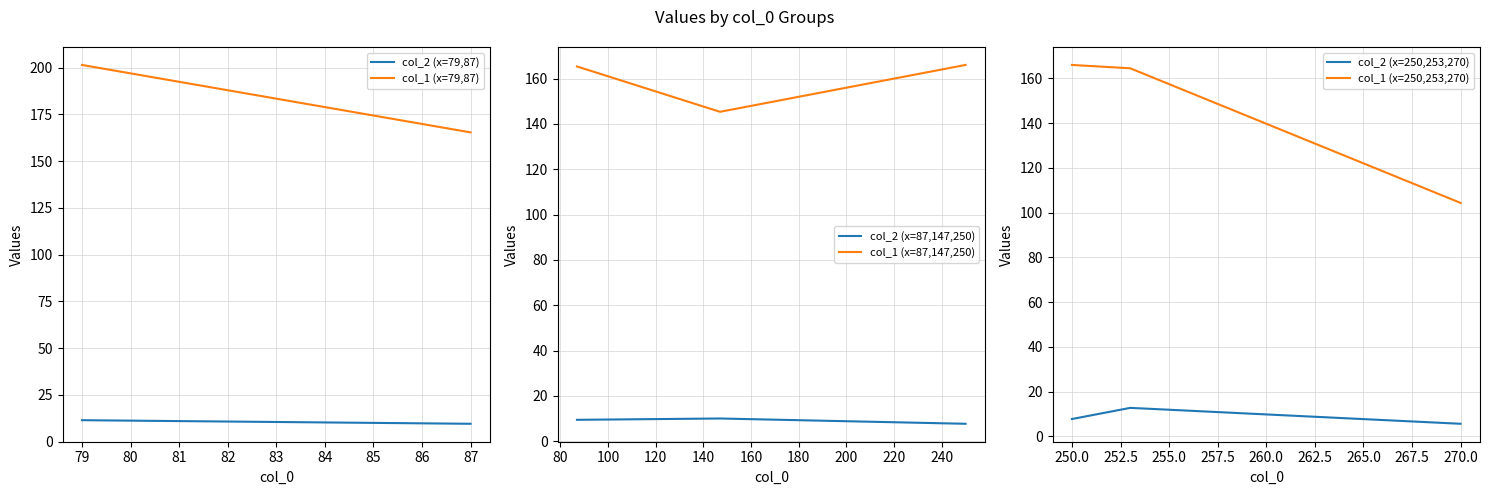

What is the highest value of the col_2 (x=87,147,250) series?

10.1